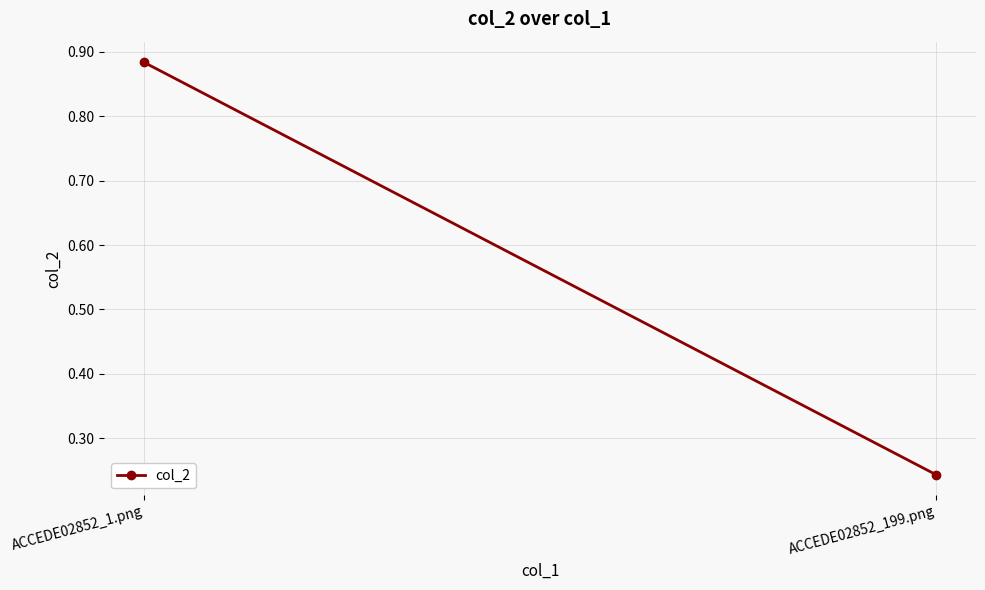

How many lines are shown in the chart?

1